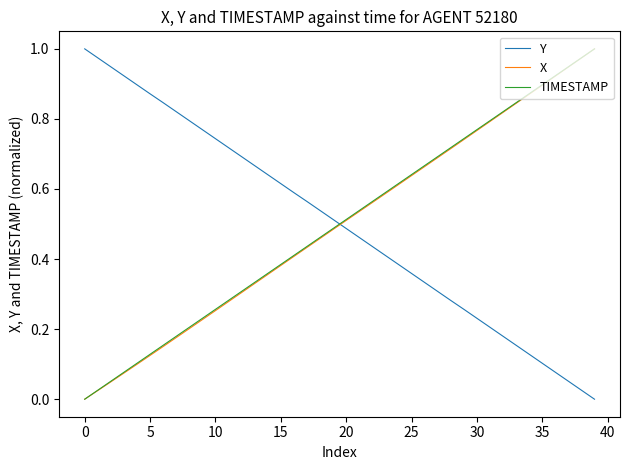

How many intersections are there between Y and TIMESTAMP?

1